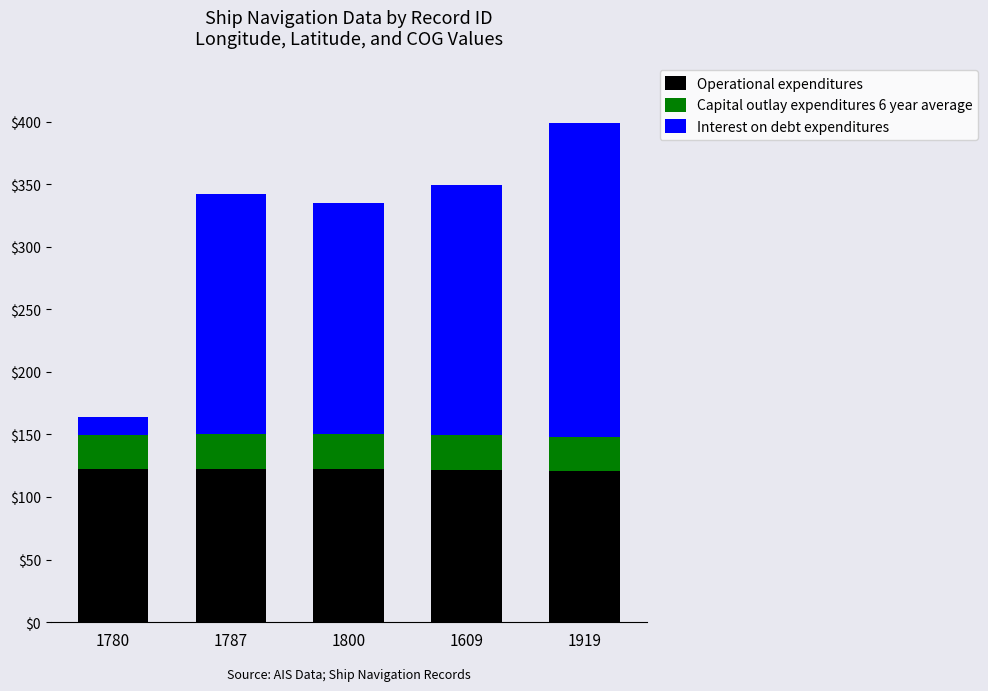

What is the sum of the Operational expenditures values at 1787 and 1609?

243.9